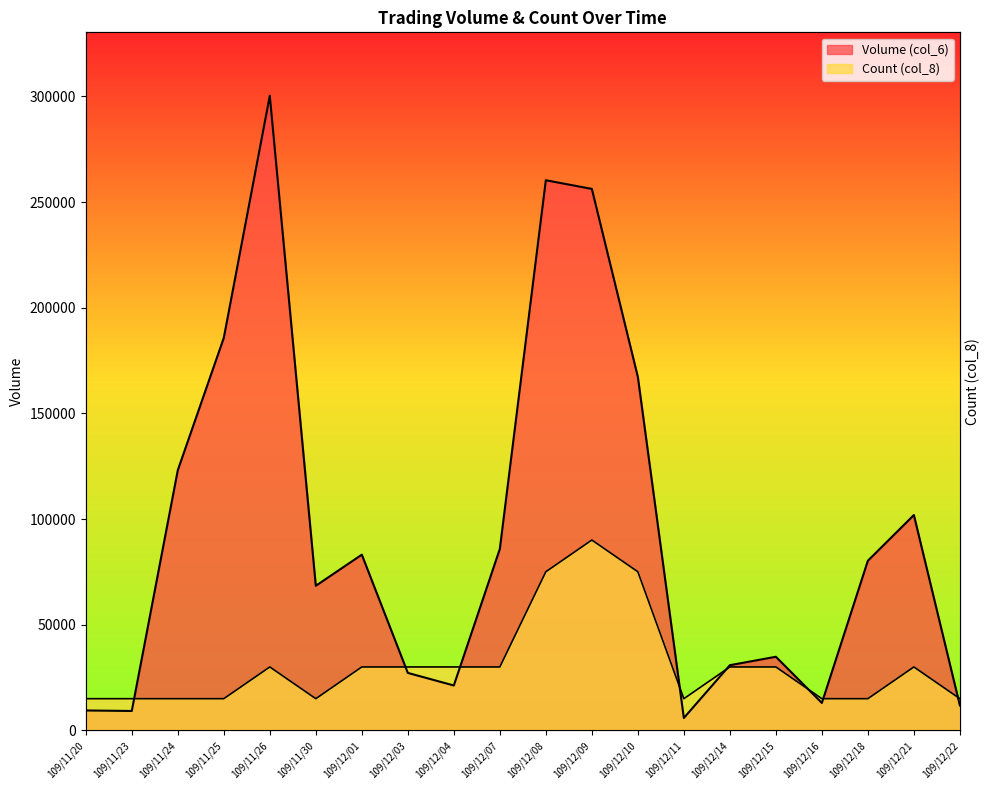

After their last crossing, which series has the higher values: Count (col_8) or Volume (col_6)?

Count (col_8)